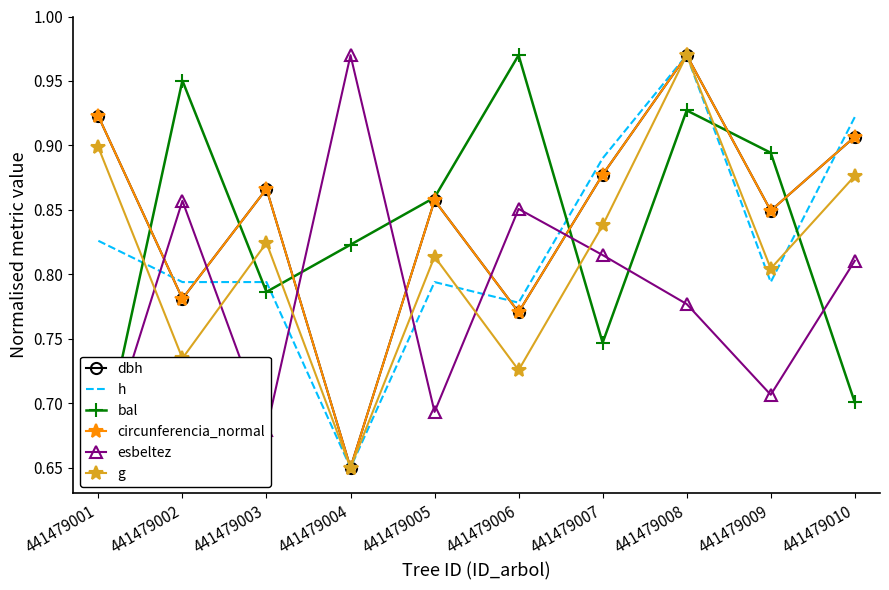

What is the sum of the bal values at 441479009 and 441479010?

1.6